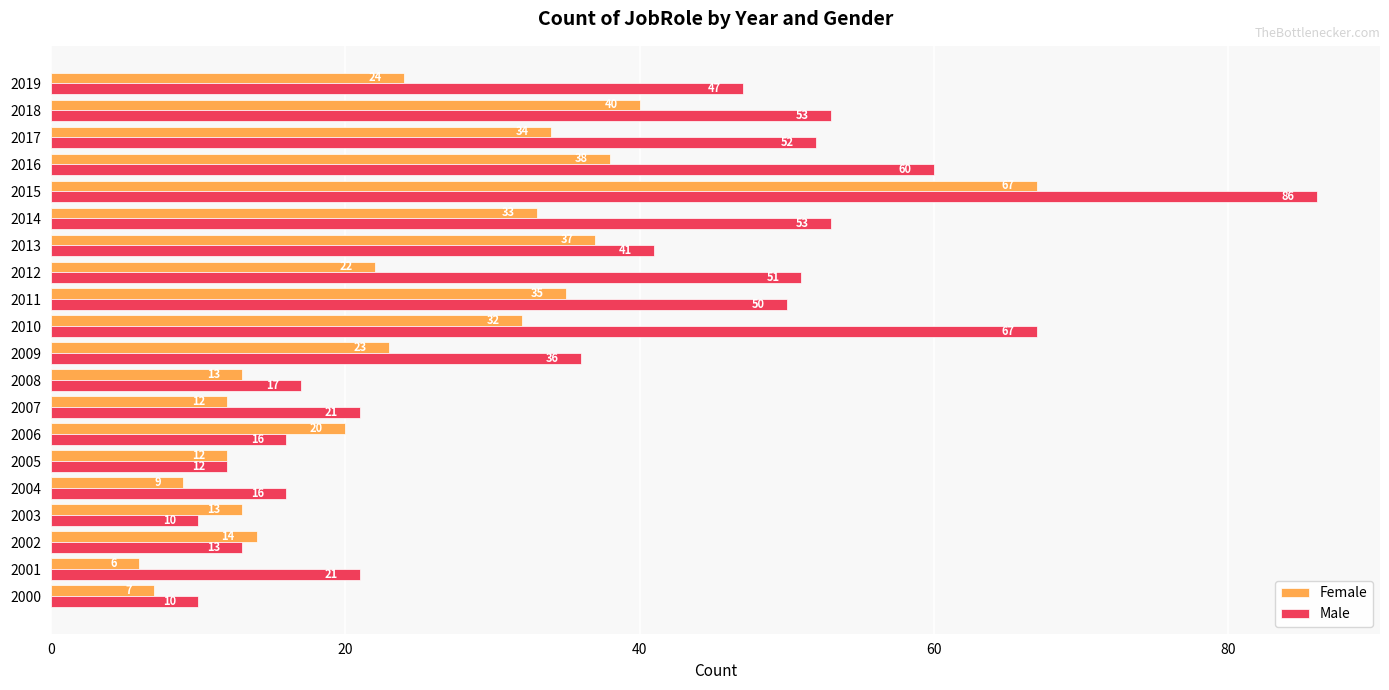

What are all the series names shown in the legend?

Female, Male